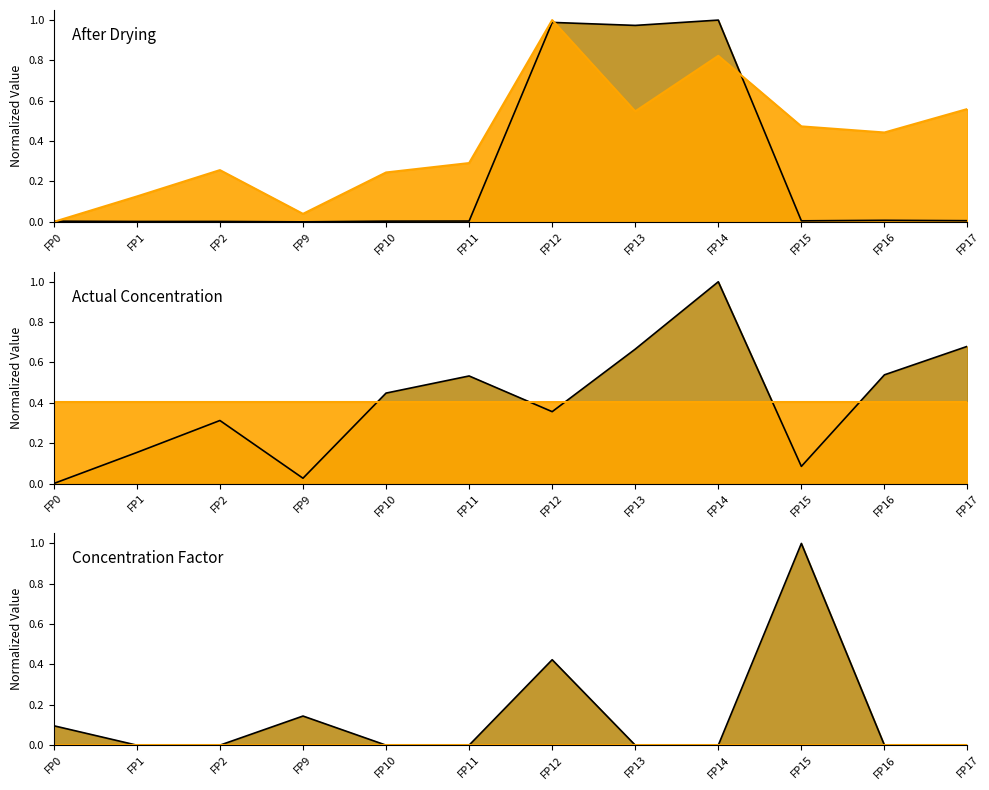

Reading left to right, extract all data points from this chart.

After drying: FP0=0.0	FP1=0.0	FP2=0.0	FP9=0.0	FP10=0.0	FP11=0.0	FP12=1.0	FP13=1.0	FP14=1.0	FP15=0.0	FP16=0.0	FP17=0.0
Delta: FP0=0.0	FP1=0.1	FP2=0.3	FP9=0.0	FP10=0.2	FP11=0.3	FP12=1.0	FP13=0.5	FP14=0.8	FP15=0.5	FP16=0.4	FP17=0.6
Actual Concentration: FP0=0.0	FP1=0.2	FP2=0.3	FP9=0.0	FP10=0.4	FP11=0.5	FP12=0.4	FP13=0.7	FP14=1.0	FP15=0.1	FP16=0.5	FP17=0.7
Concentration factor: FP0=0.1	FP1=0.0	FP2=0.0	FP9=0.1	FP10=0.0	FP11=0.0	FP12=0.4	FP13=0.0	FP14=0.0	FP15=1.0	FP16=0.0	FP17=0.0